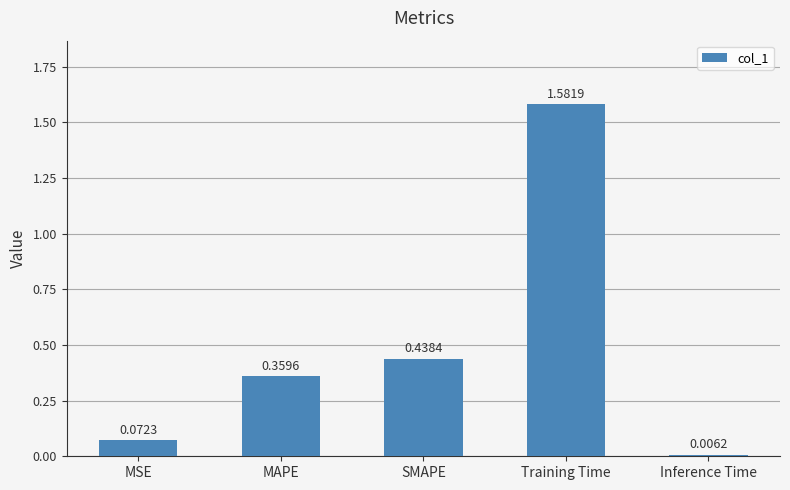

What is the average value?

0.5